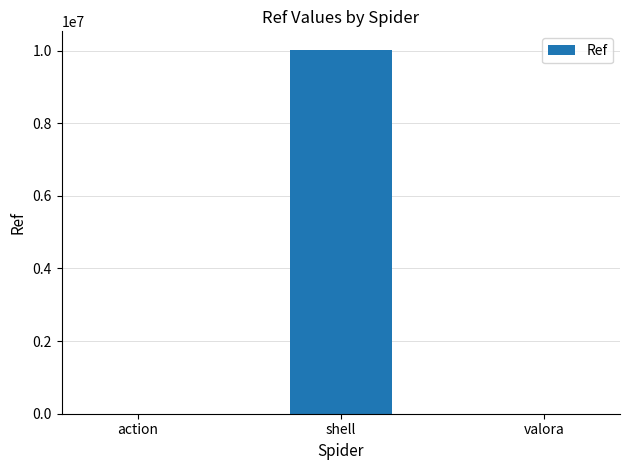

Which has a higher value, shell or valora?

shell